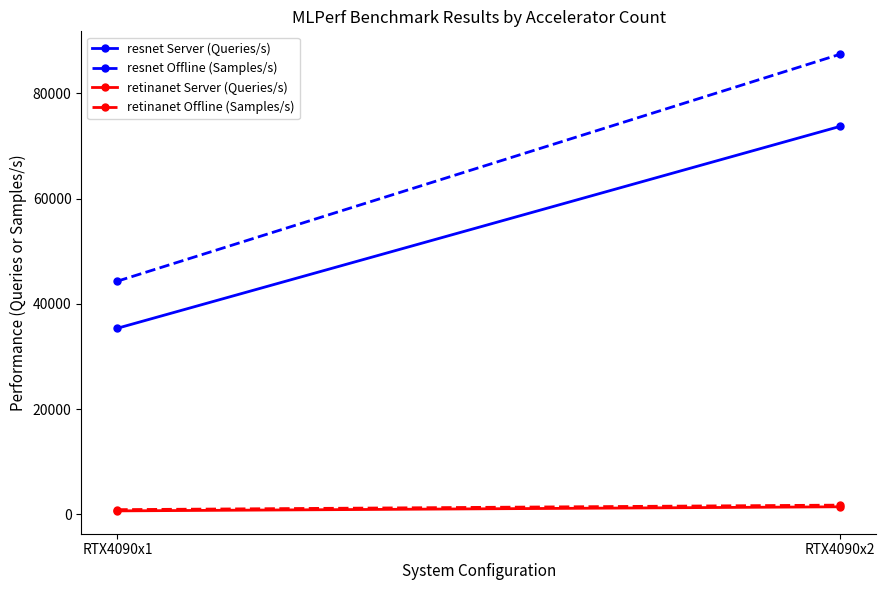

What is the value of the retinanet Offline (Samples/s) point at the 2nd from the left?

1734.1